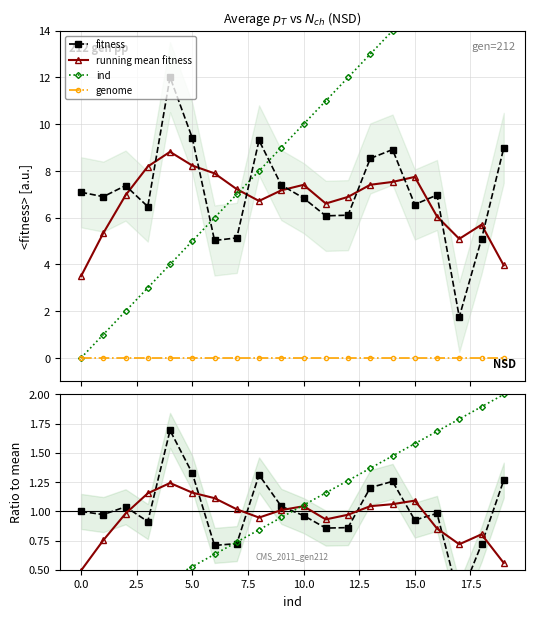

What is the value of the fitness point at the 17th from the left?

7.0